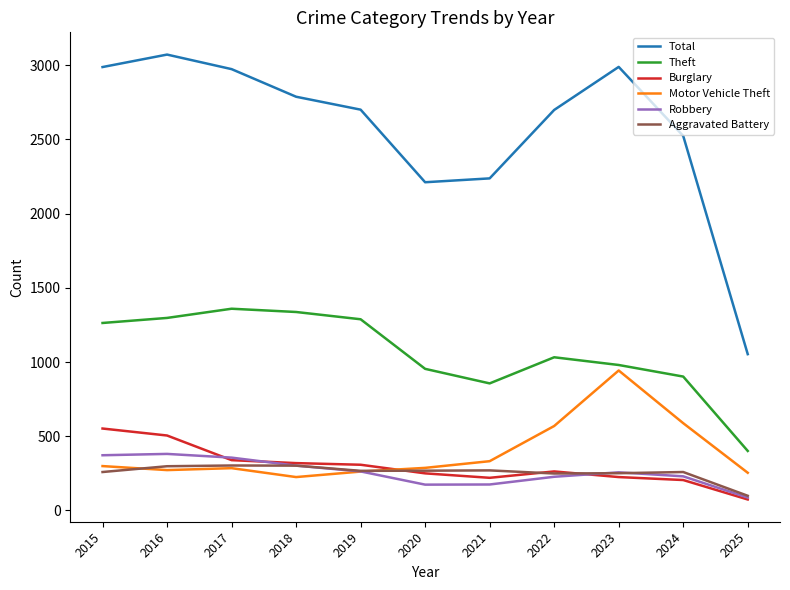

How many lines are shown in the chart?

6